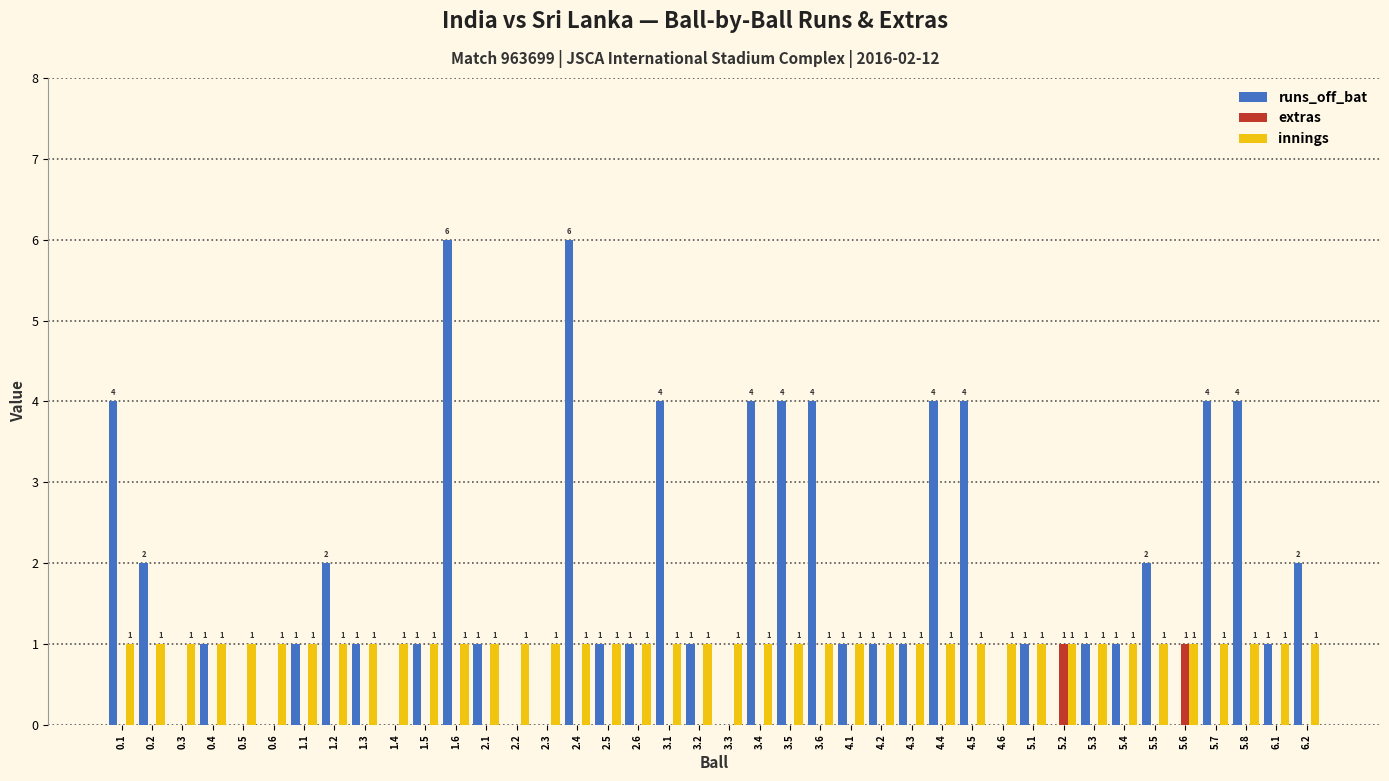

How many data points in extras are above 0?

2